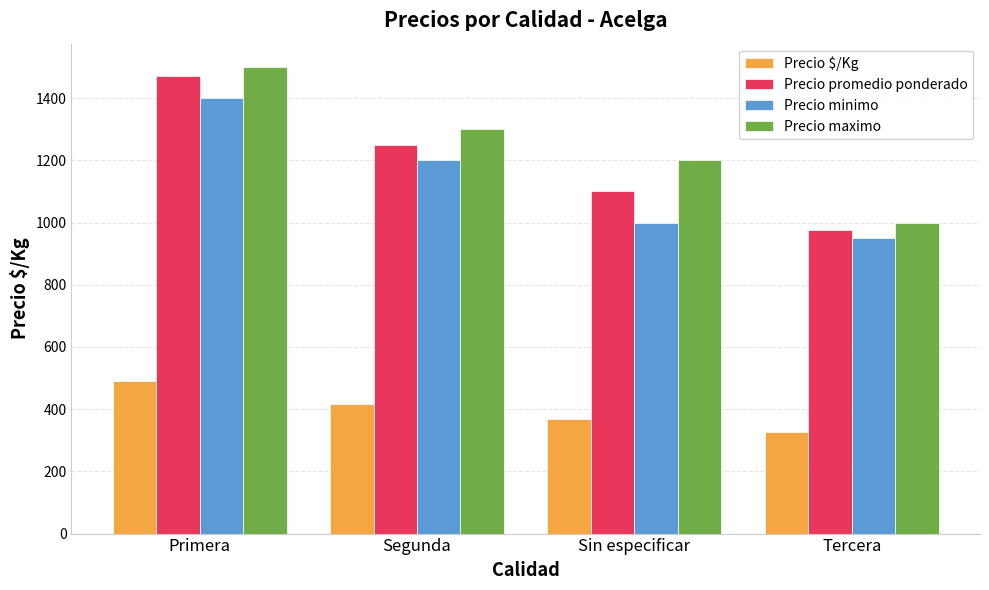

What is the difference between the second highest and second lowest values in the Precio $/Kg series?

50